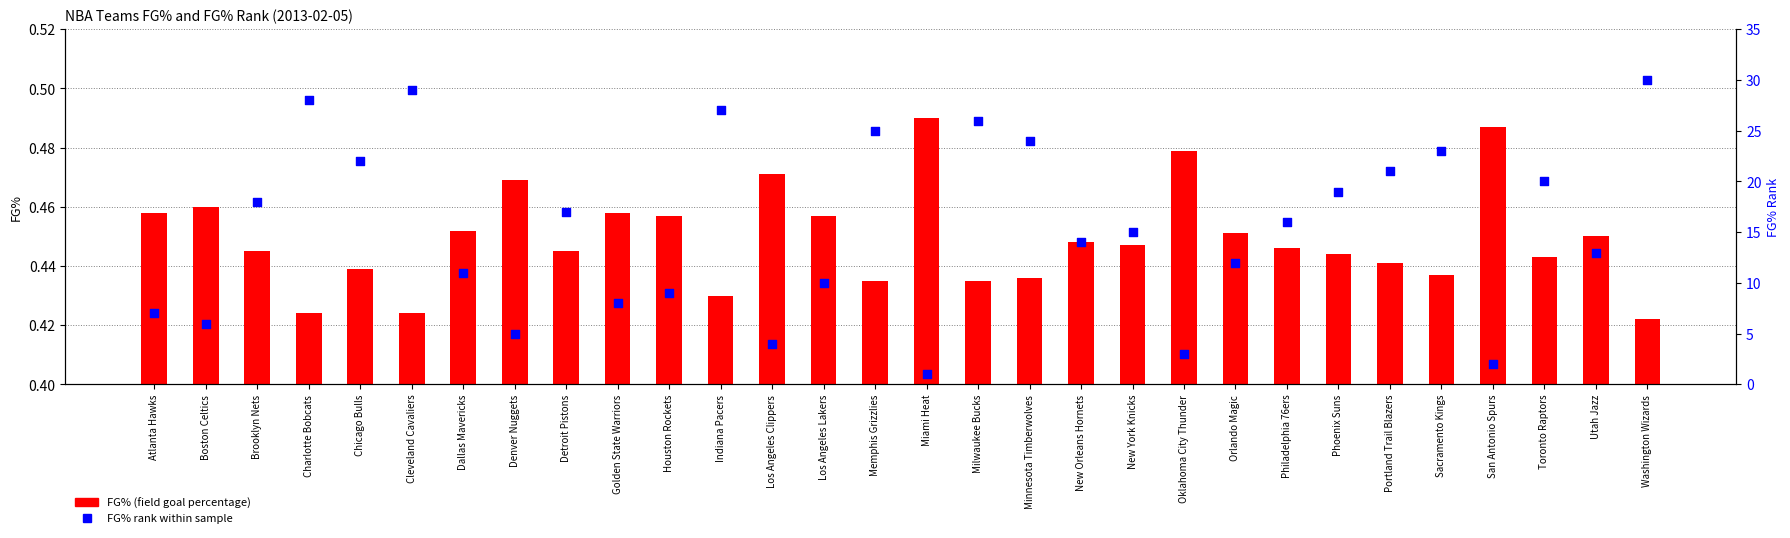

Which series contains the highest Y value?

FG% Rank